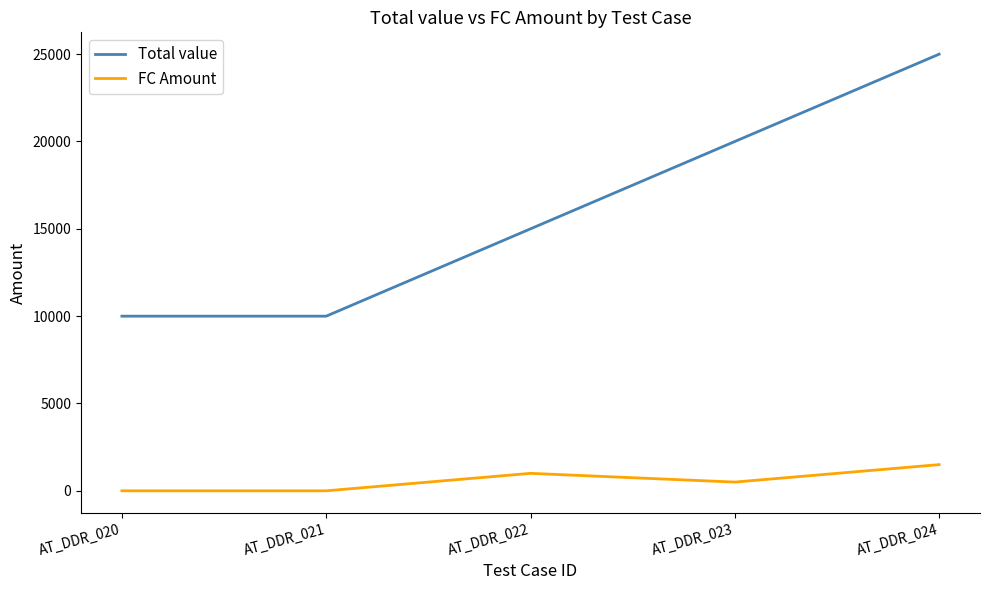

Is it true that Total value equals 44415 at AT_DDR_024?

False